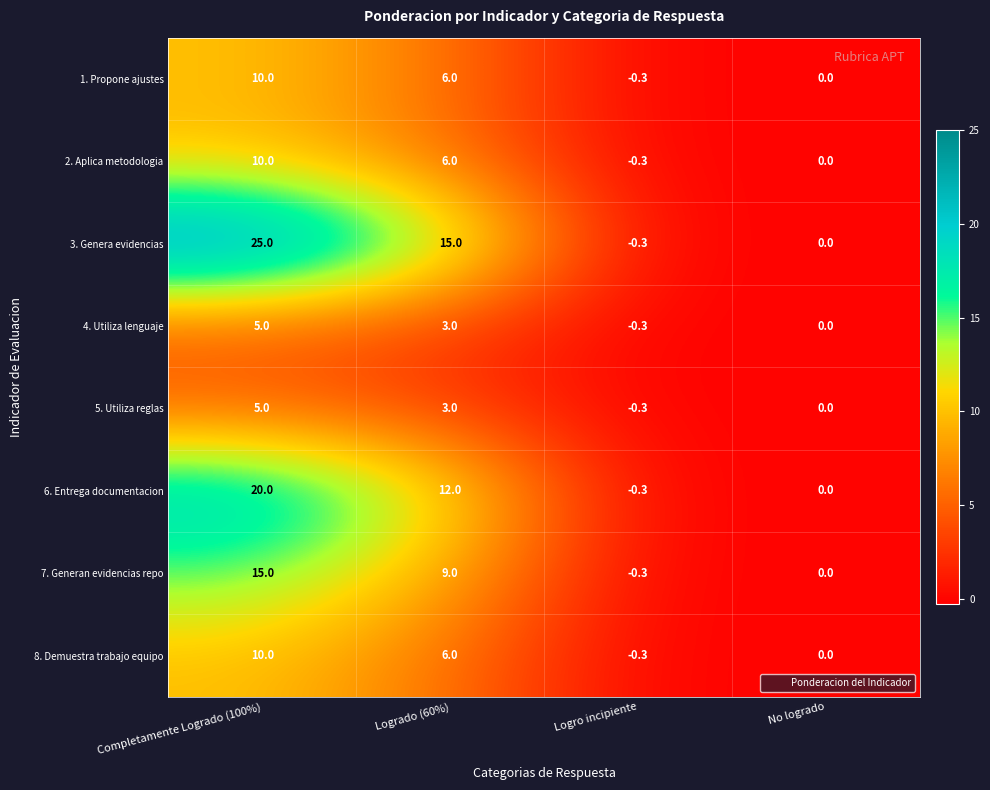

What is the smallest value displayed?

-0.3